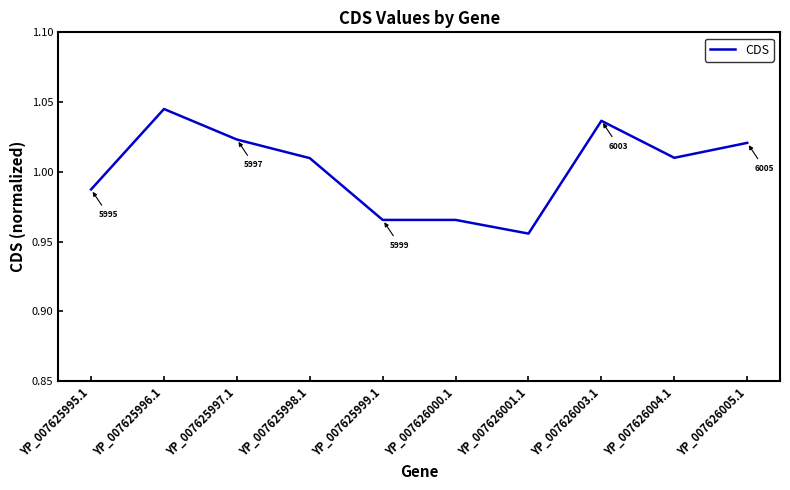

What position from the right is YP_007625999.1?

6